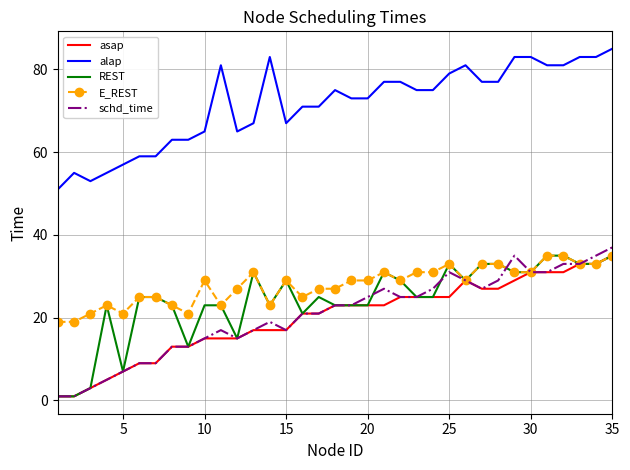

What is the maximum value shown in the chart?

85